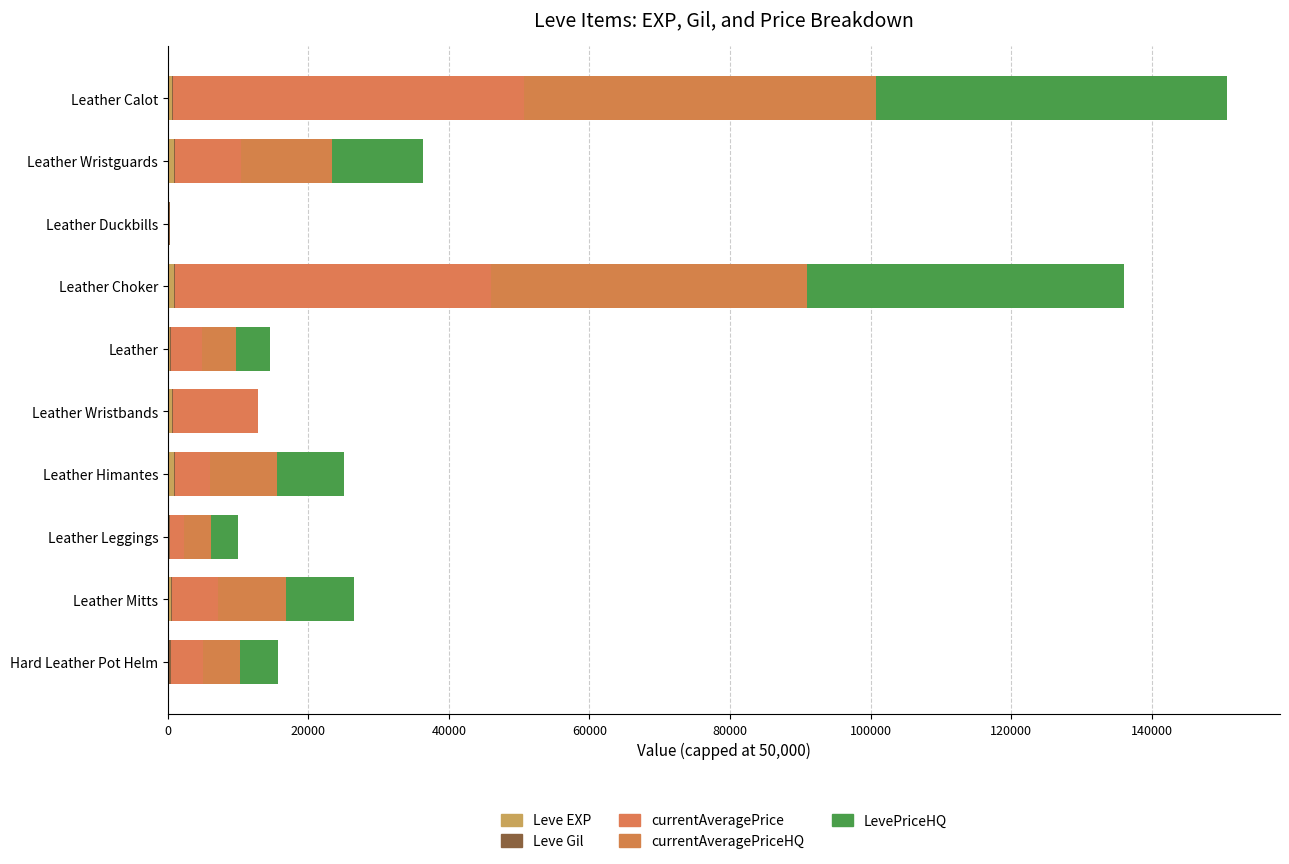

What is the value of the Leve Gil bar at the 8th from the left?

140